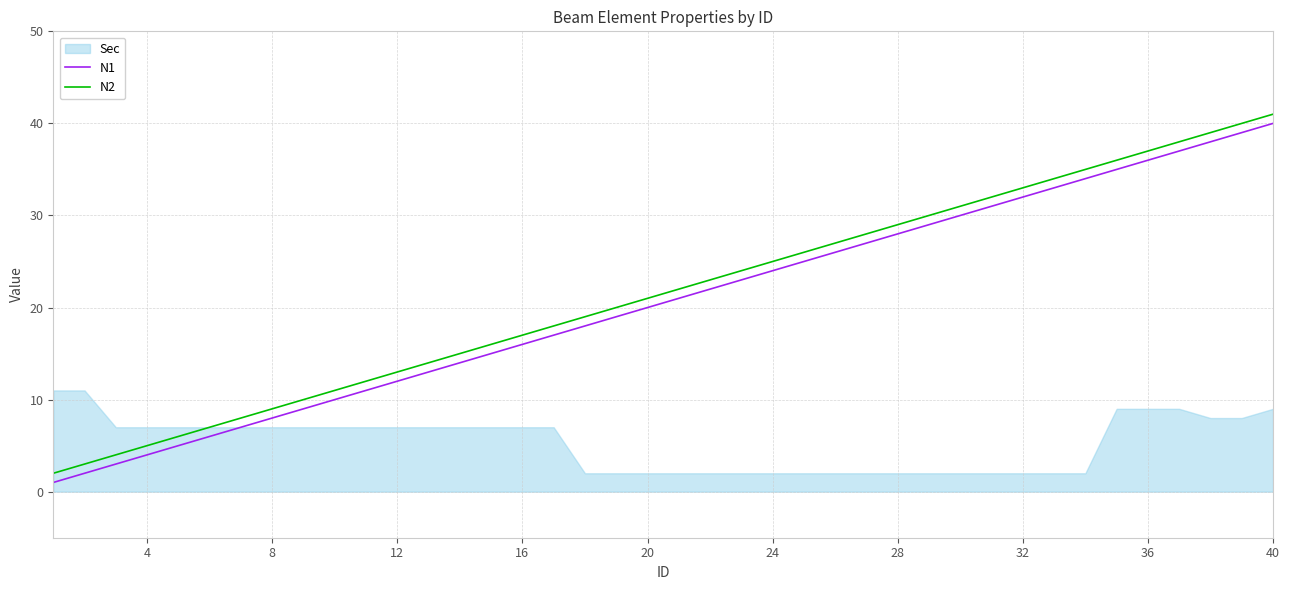

How many lines are shown in the chart?

2